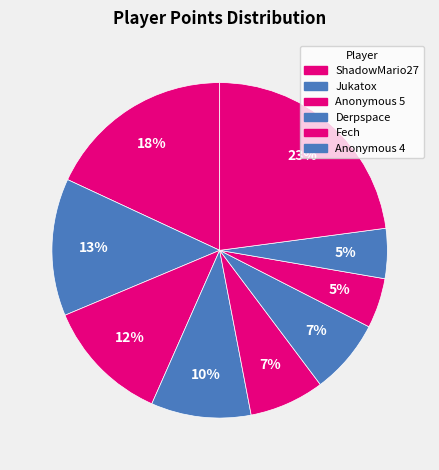

Which category has the biggest portion of the pie?

ShadowMario27